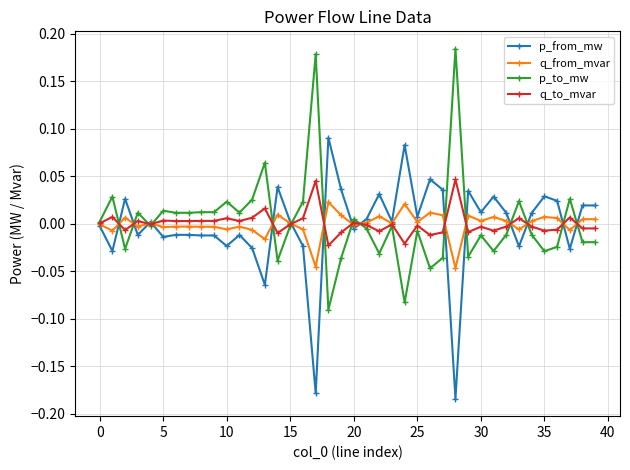

What are all the series names shown in the legend?

p_from_mw, q_from_mvar, p_to_mw, q_to_mvar